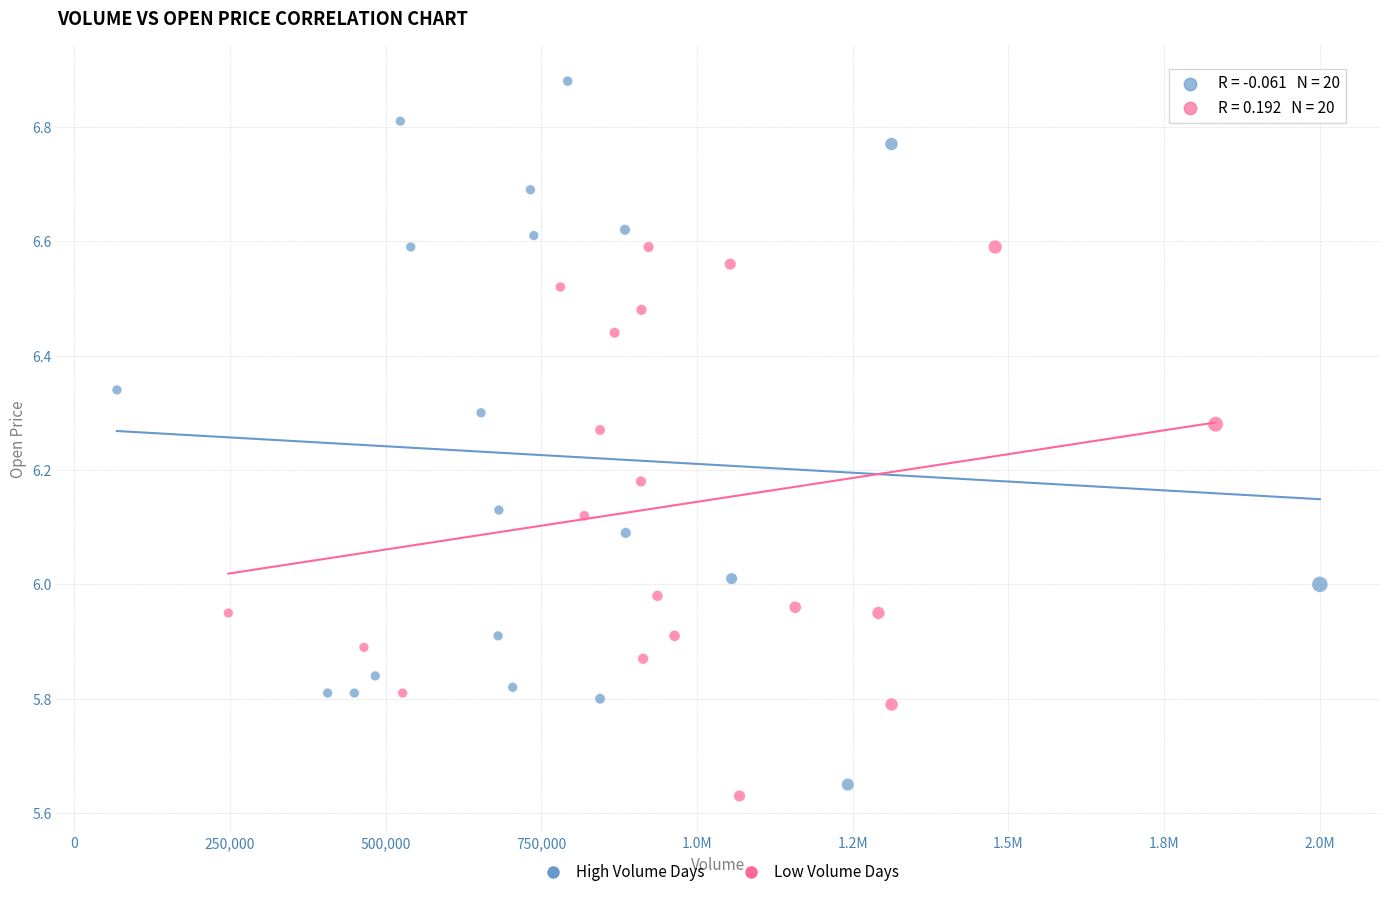

Which series contains the highest Y value?

High Volume Days